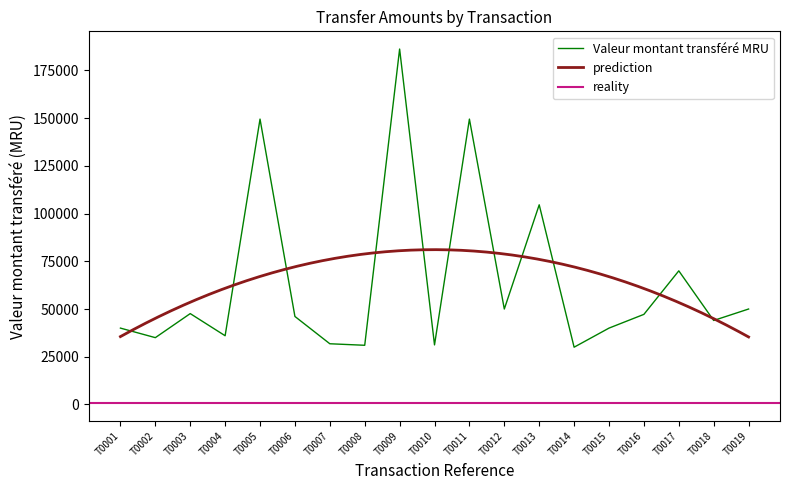

What is the average value?

64195